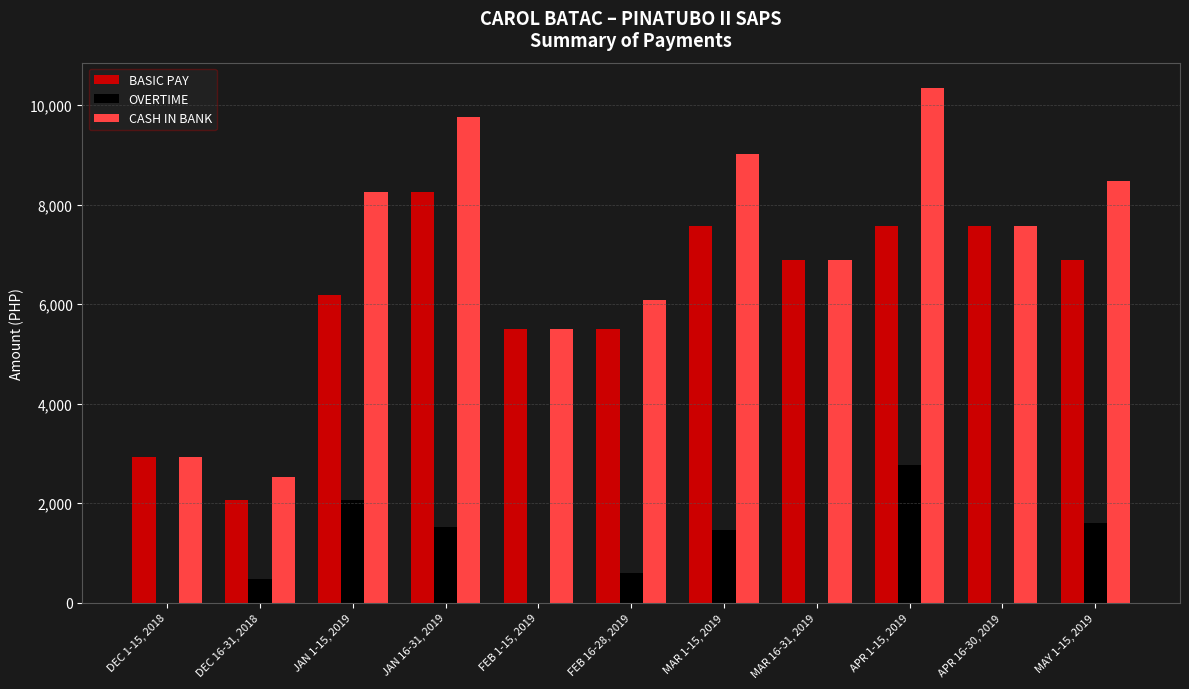

Reading left to right, list all the values displayed in this chart.

BASIC PAY: DEC 1-15, 2018=2923.6	DEC 16-31, 2018=2063.7	JAN 1-15, 2019=6191.1	JAN 16-31, 2019=8254.8	FEB 1-15, 2019=5503.2	FEB 16-28, 2019=5503.2	MAR 1-15, 2019=7566.9	MAR 16-31, 2019=6879.0	APR 1-15, 2019=7566.9	APR 16-30, 2019=7566.9	MAY 1-15, 2019=6879.0
OVERTIME: DEC 1-15, 2018=0.0	DEC 16-31, 2018=466.1	JAN 1-15, 2019=2058.9	JAN 16-31, 2019=1513.3	FEB 1-15, 2019=0.0	FEB 16-28, 2019=591.1	MAR 1-15, 2019=1451.0	MAR 16-31, 2019=0.0	APR 1-15, 2019=2773.0	APR 16-30, 2019=0.0	MAY 1-15, 2019=1595.9
CASH IN BANK: DEC 1-15, 2018=2923.6	DEC 16-31, 2018=2529.8	JAN 1-15, 2019=8250.0	JAN 16-31, 2019=9768.1	FEB 1-15, 2019=5503.2	FEB 16-28, 2019=6094.3	MAR 1-15, 2019=9017.9	MAR 16-31, 2019=6879.0	APR 1-15, 2019=10339.9	APR 16-30, 2019=7566.9	MAY 1-15, 2019=8474.9